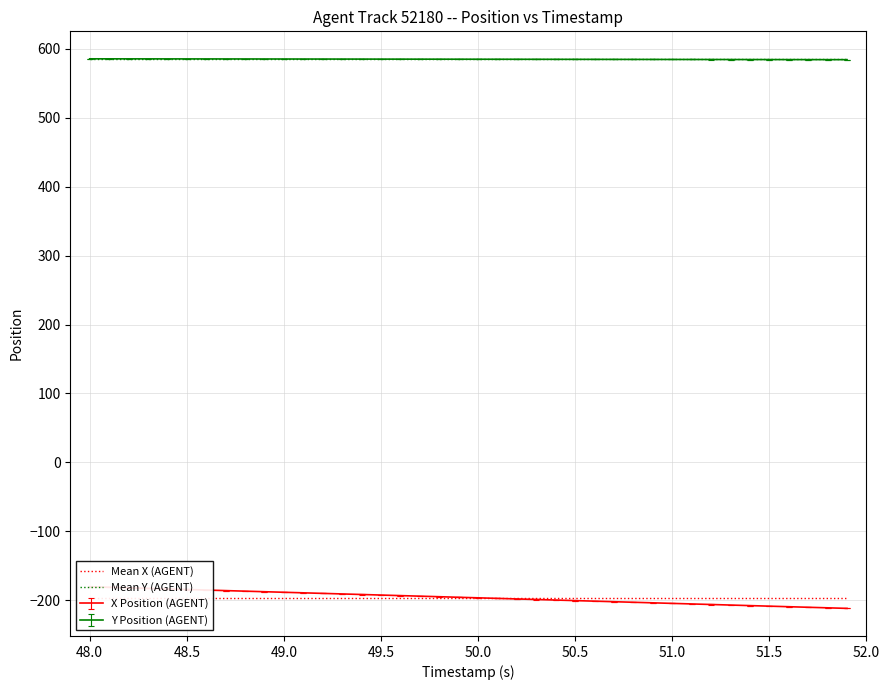

The Y Position (AGENT) series shows 787.2 at 49.5. True or false?

False